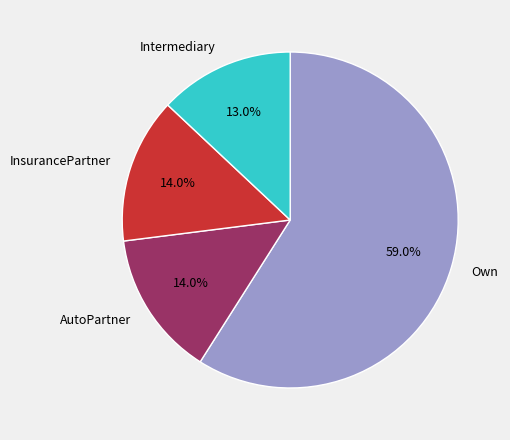

What is the smallest slice in the pie chart?

Intermediary